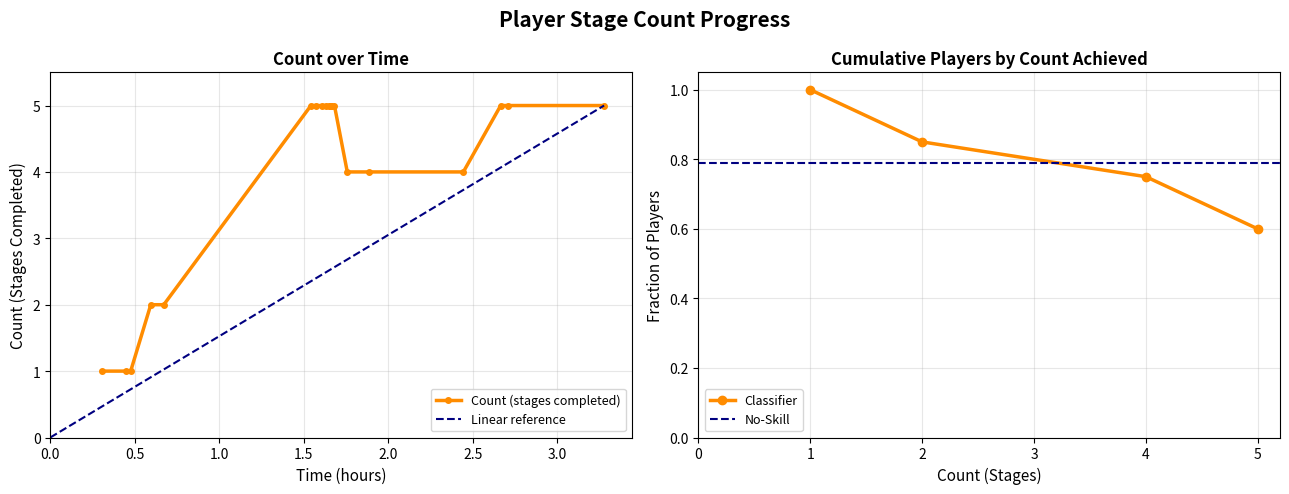

Reading left to right, extract all data points from this chart.

1	1	1	2	2	5	5	5	5	5	5	5	5	5	4	4	4	5	5	5